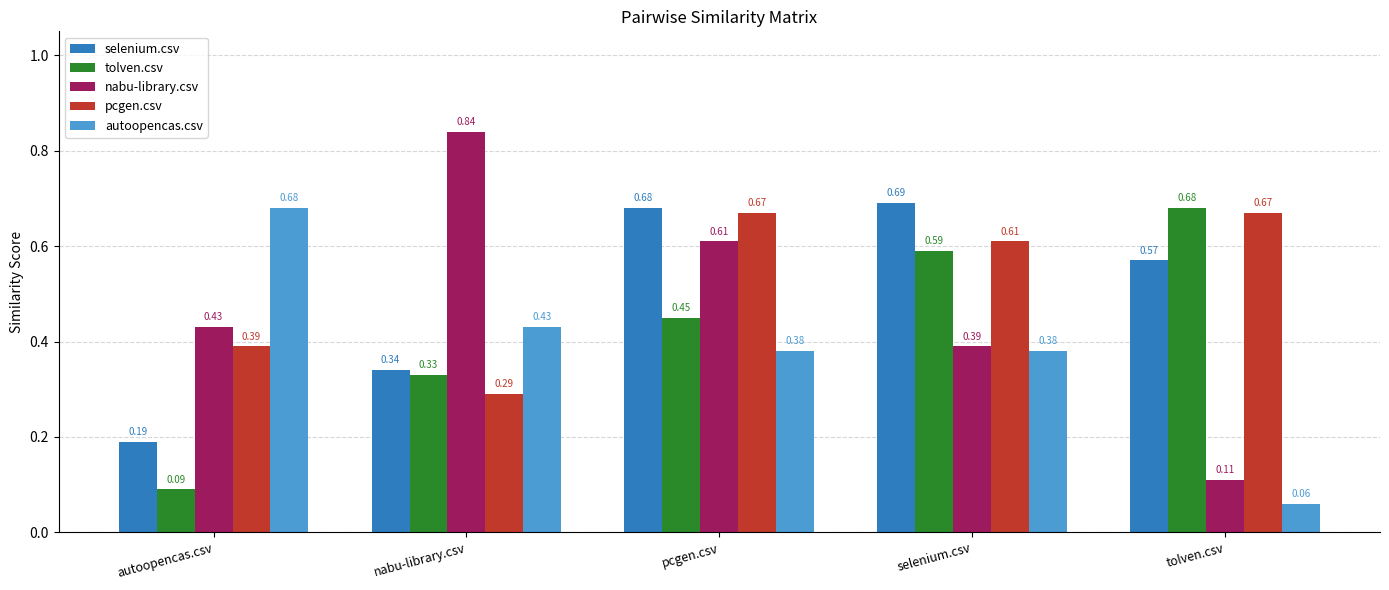

What is the sum of the pcgen.csv values at nabu-library.csv and selenium.csv?

0.9